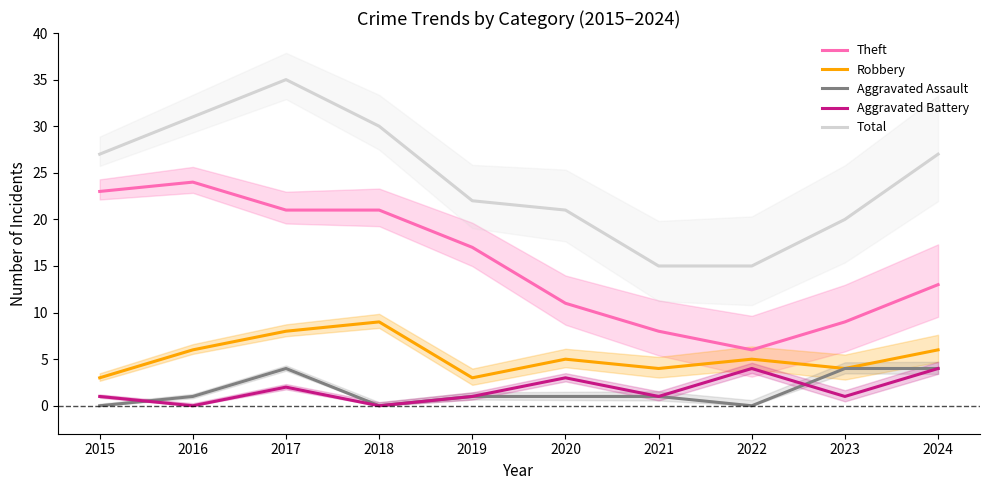

How many values in the Aggravated Battery series exceed 1?

4